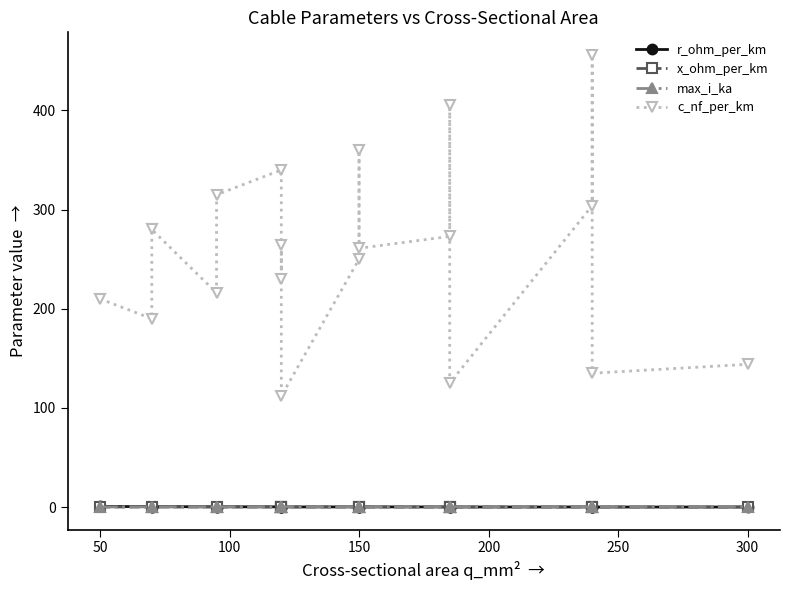

How many lines are shown in the chart?

4